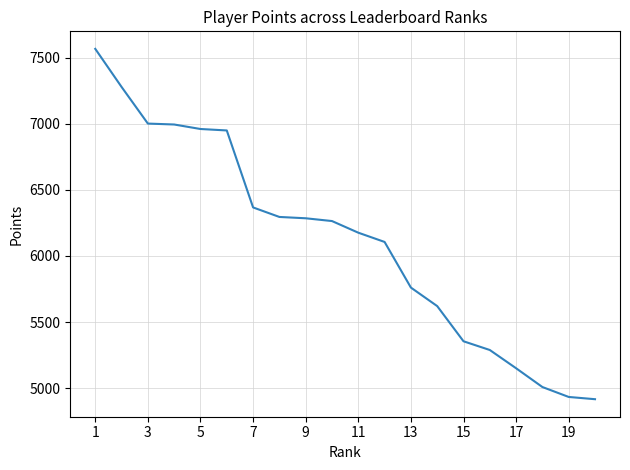

What is the difference between the maximum and minimum values?

2649